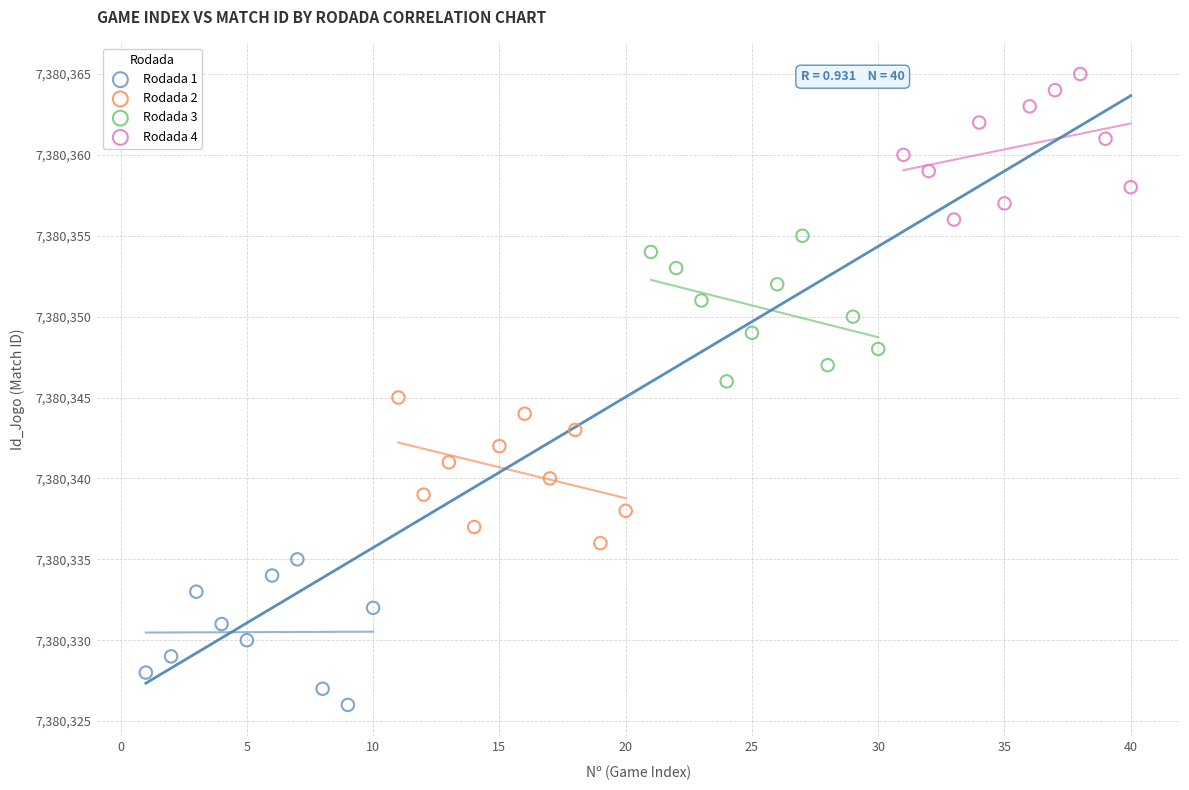

Which series contains the lowest Y value?

Rodada 1